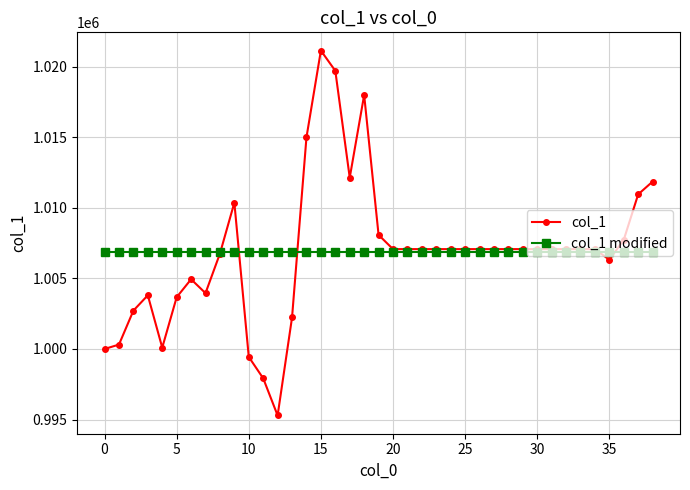

What is the maximum value for col_1?

1021157.8